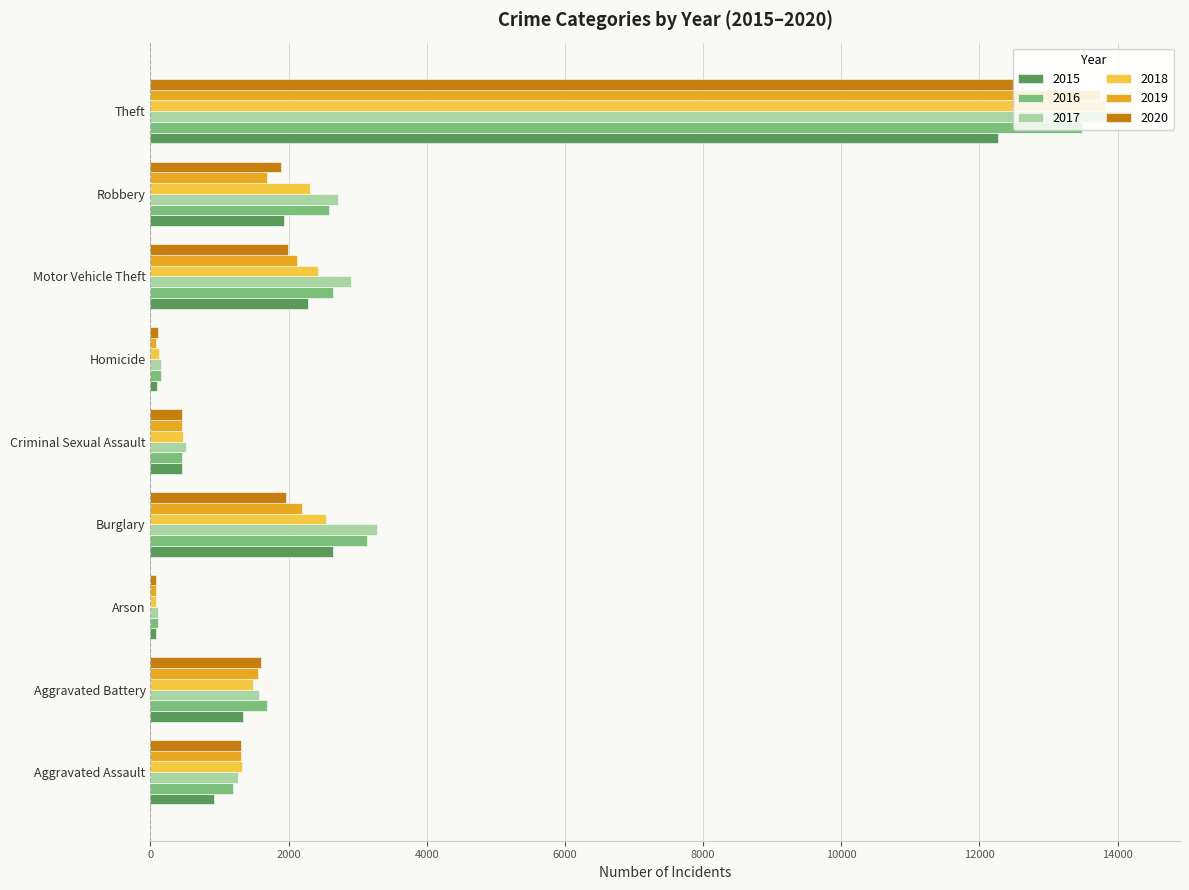

Is it true that 2017 equals 3280 at Burglary?

True